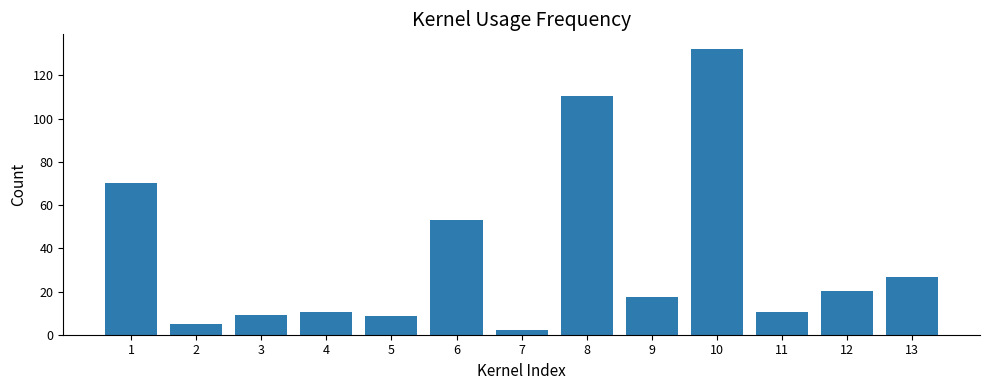

What is the sum of the values at 6 and 8?

163.3